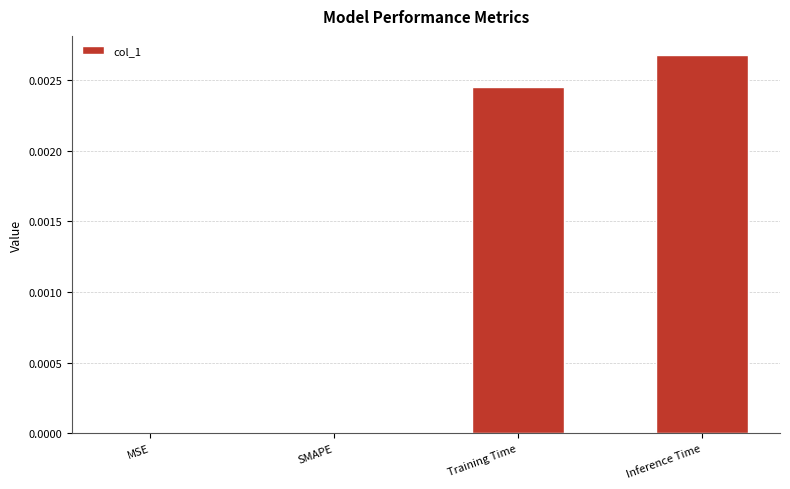

Count the number of data series in this chart.

1